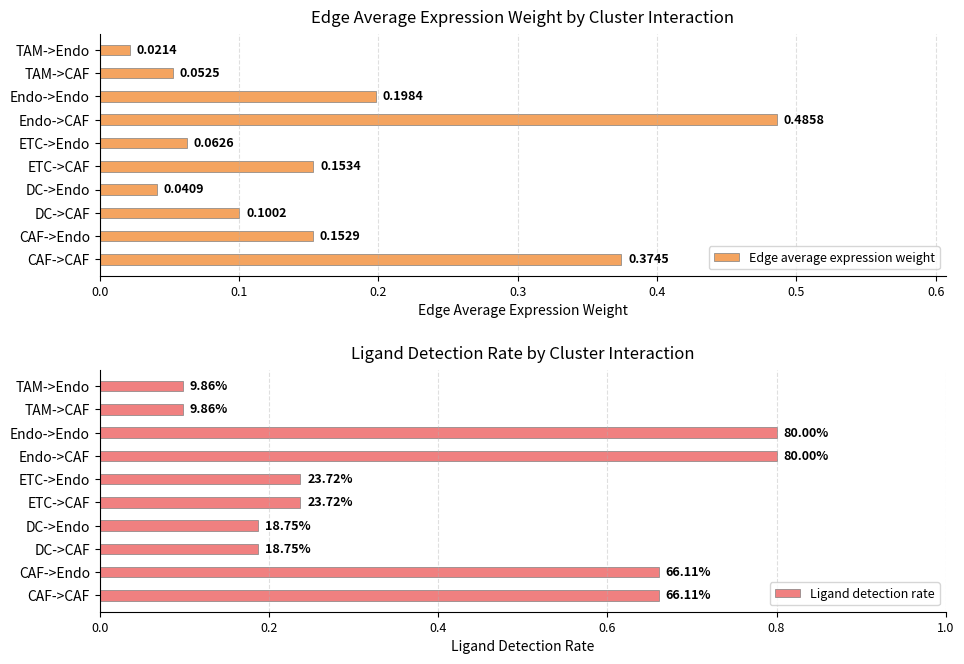

At which label does Edge average expression weight reach its minimum?

TAM->Endo